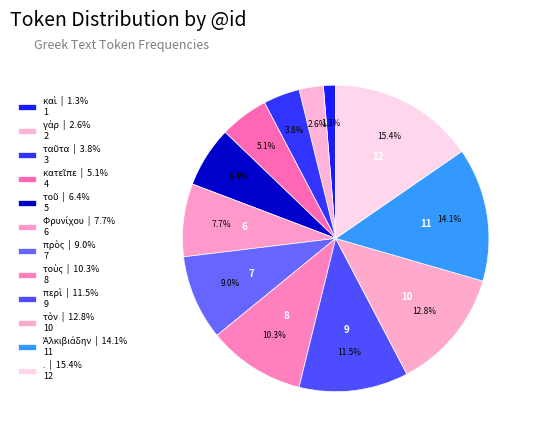

How many segments does this pie chart have?

12